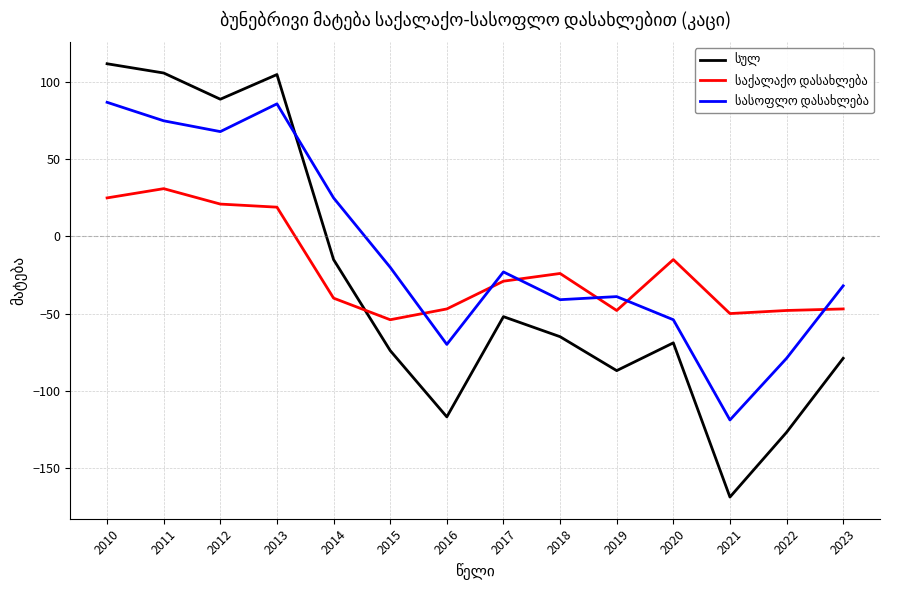

What is the difference between the highest and lowest values at 2020?

54